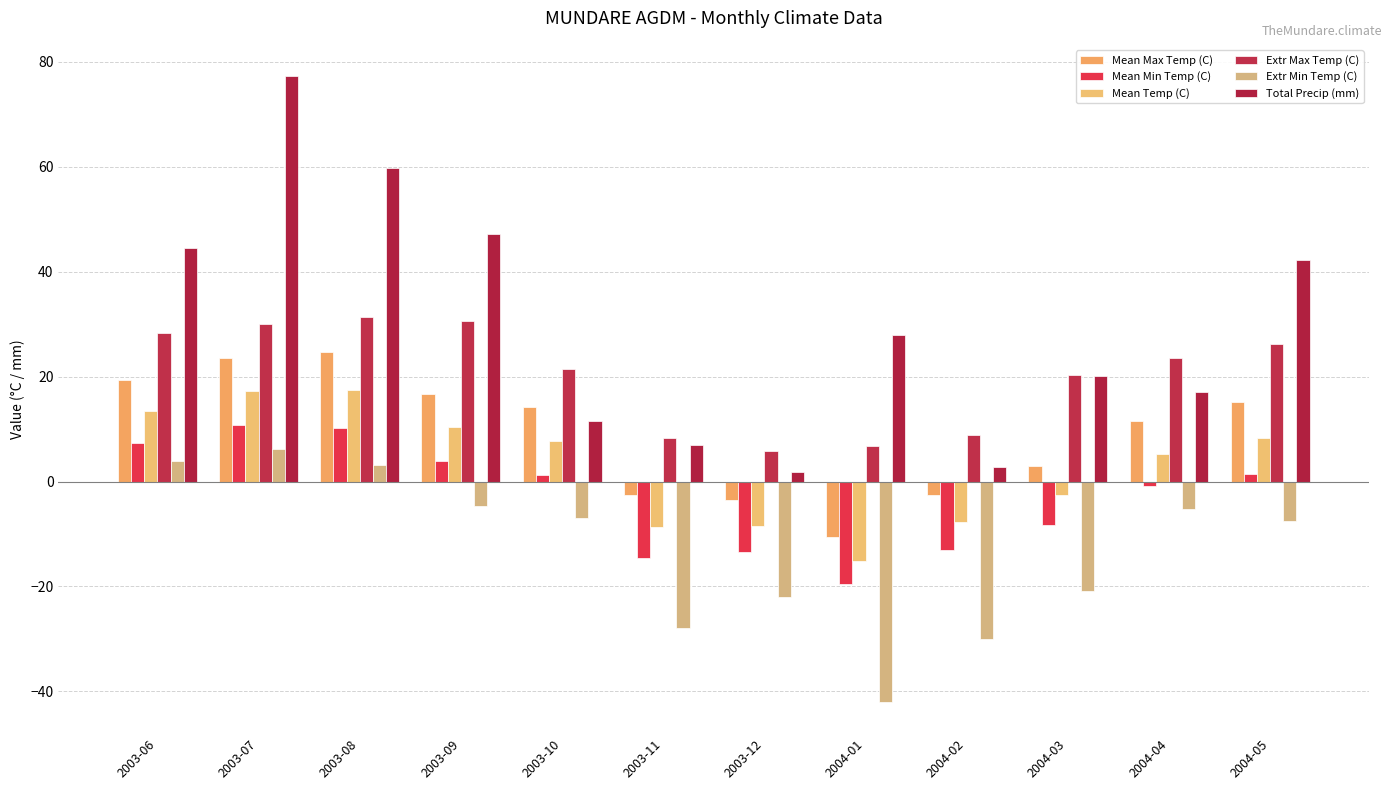

What value does the Mean Max Temp (C) series have at 2003-11?

-2.6